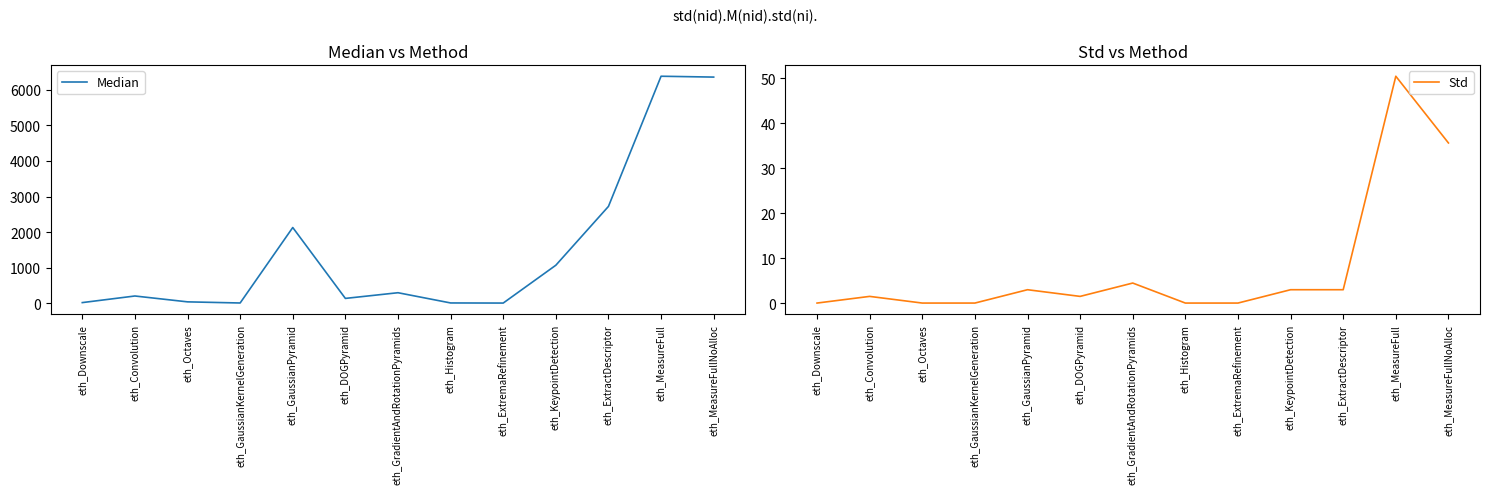

How many positive values does the Std series have?

8